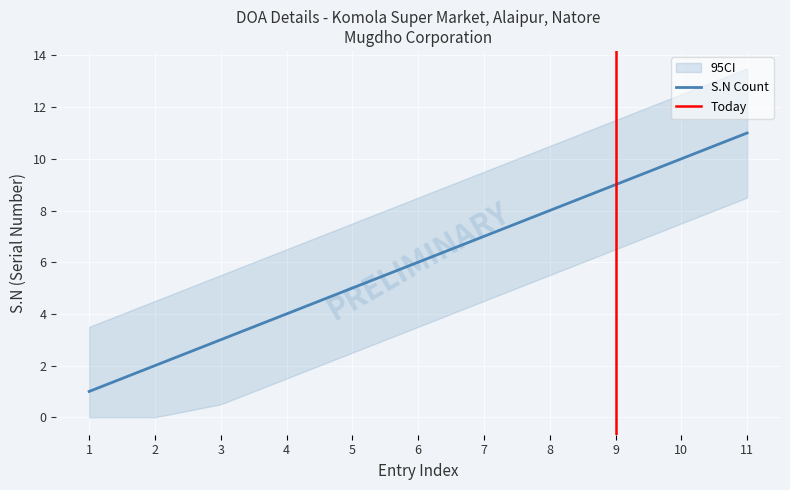

What is the difference between the maximum and second lowest values?

9